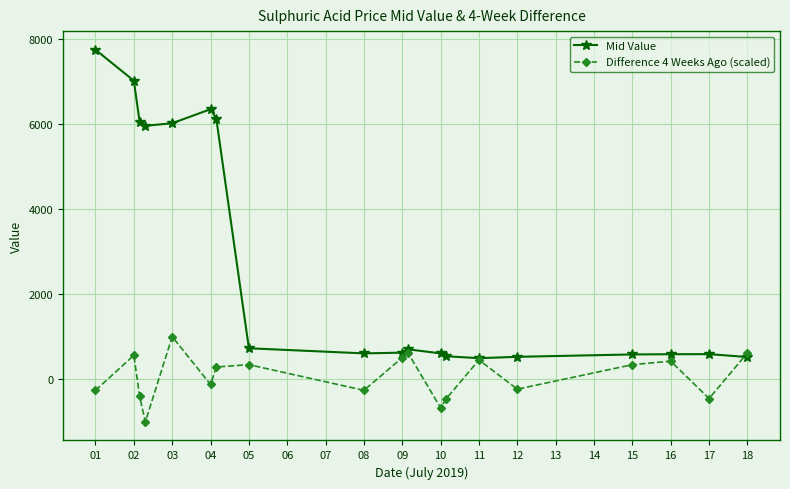

True or false: Mid Value has more than 0 points higher than both neighbors.

True